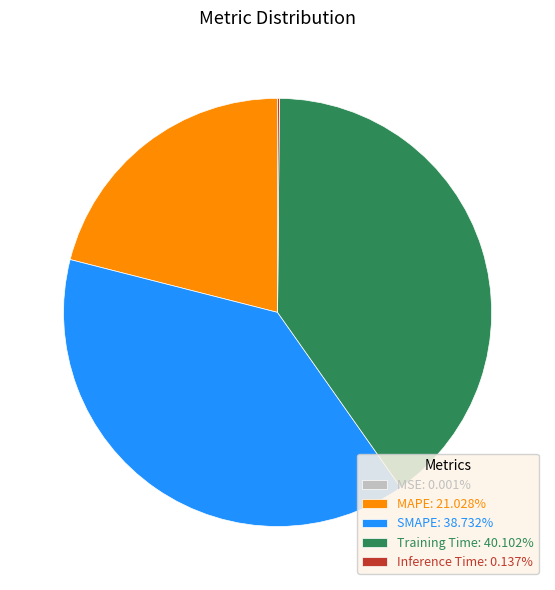

Does SMAPE: 38.732% represent more than half of the total?

No